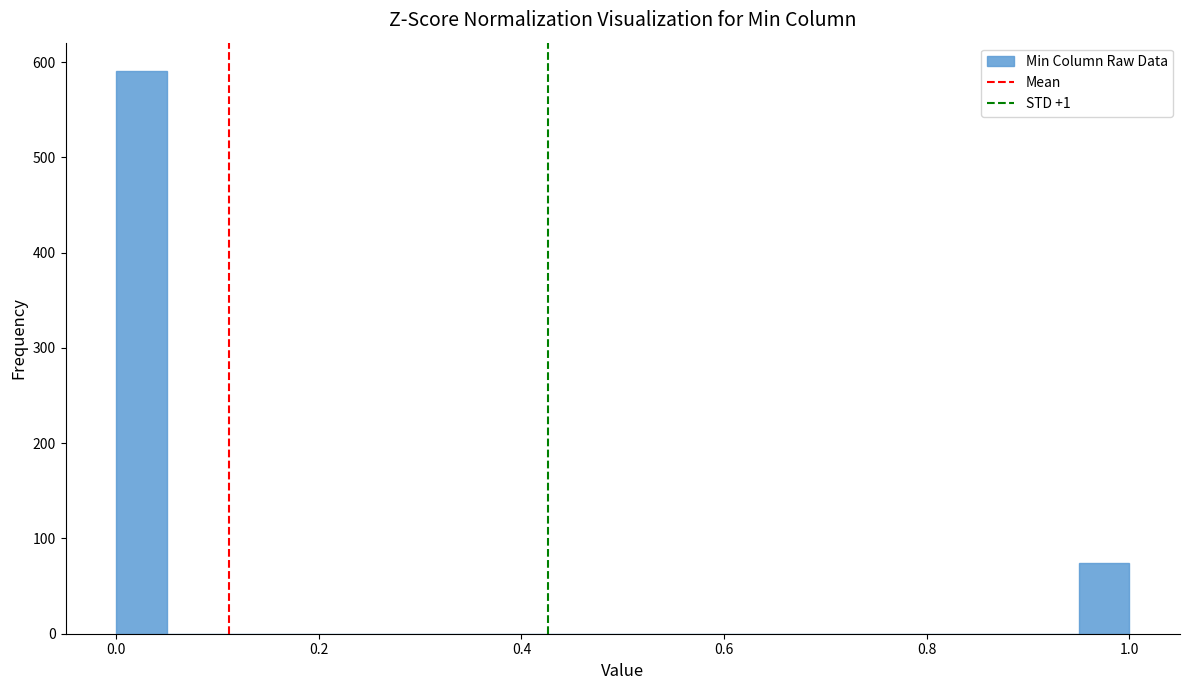

Read against the x-axis, roughly where is the centre of the tallest bar?

0.02